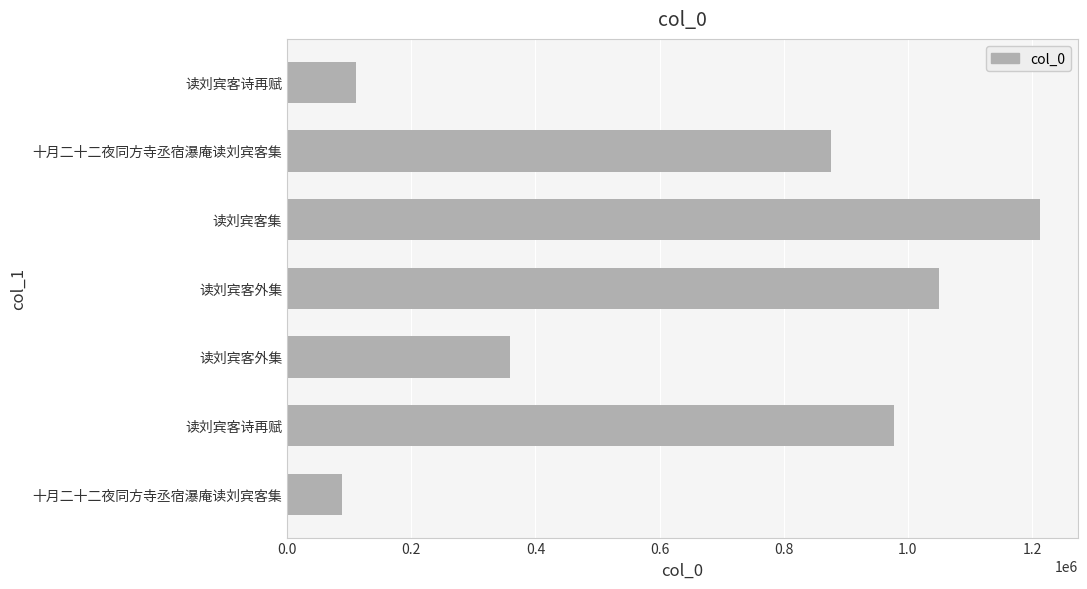

How many data points are less than 876115?

3